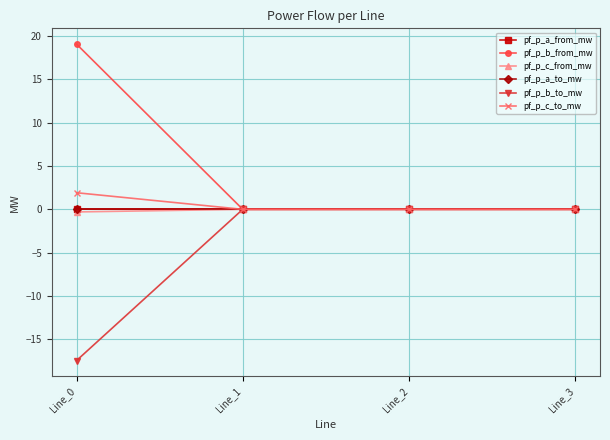

Does the chart display data point markers on the line(s)?

Yes